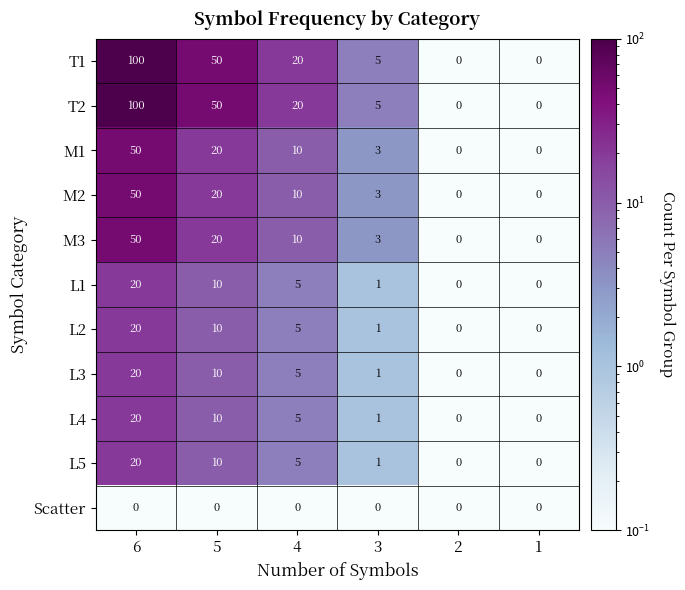

What is the greatest value displayed?

100